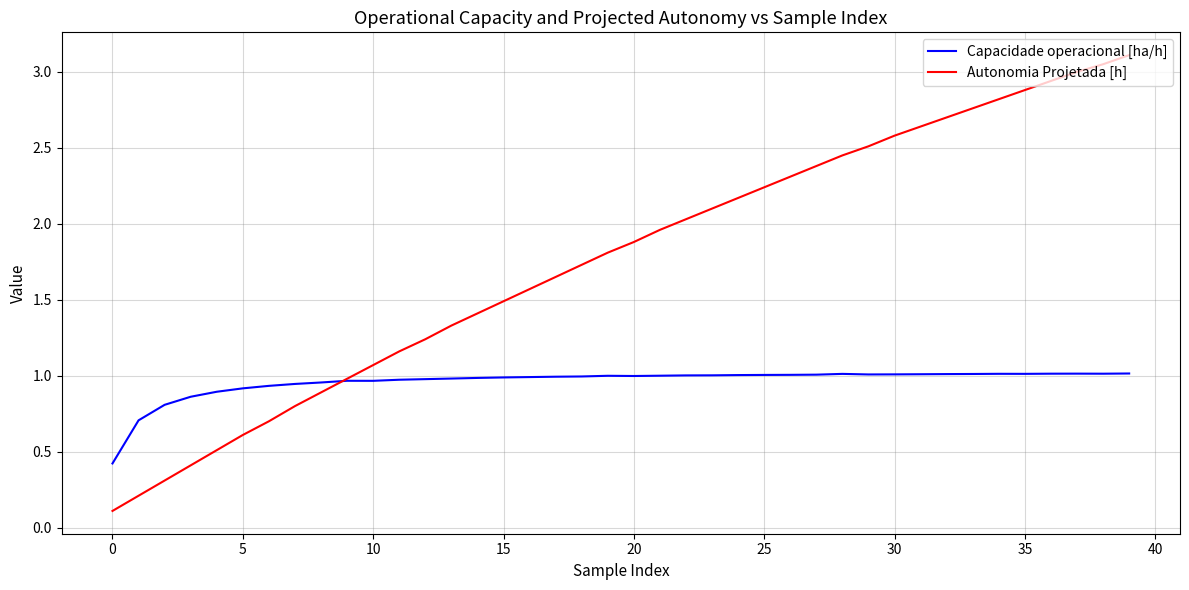

Rank the series by their maximum value, from highest to lowest.

Autonomia Projetada [h], Capacidade operacional [ha/h]